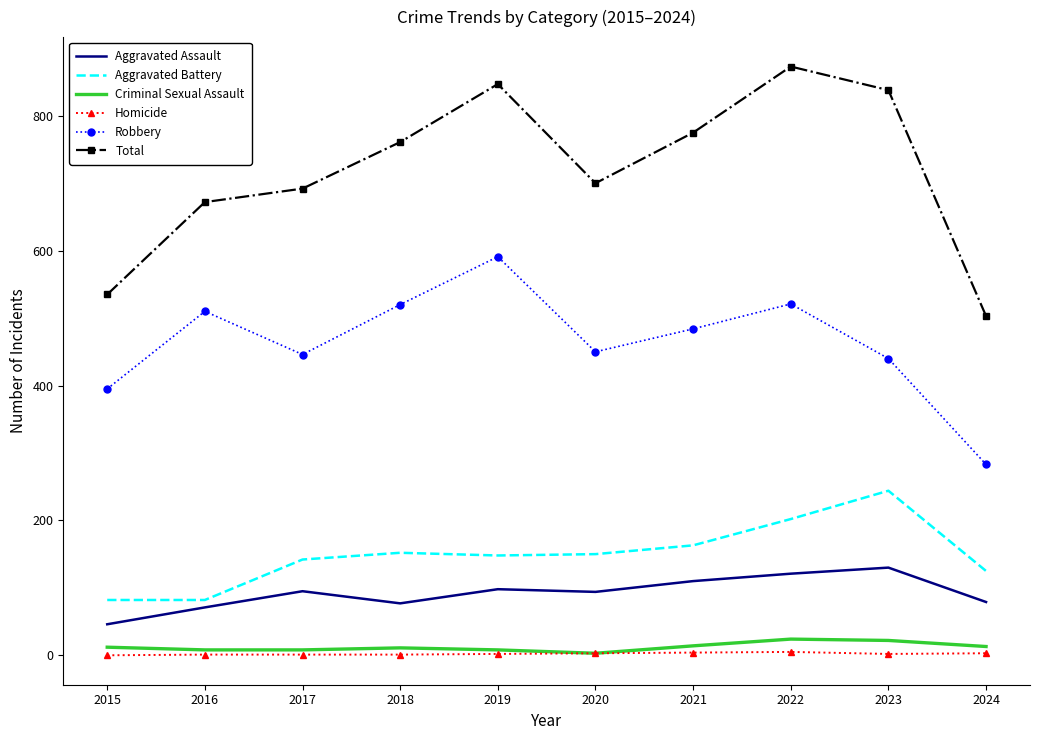

What is the lowest value of the Robbery series?

283